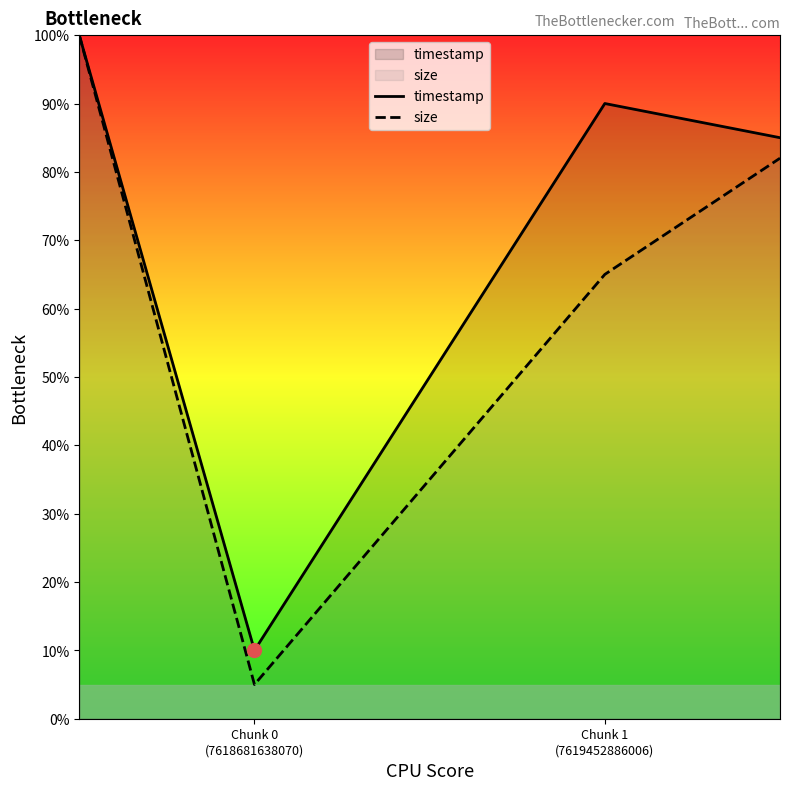

What is the maximum value shown in the chart?

100